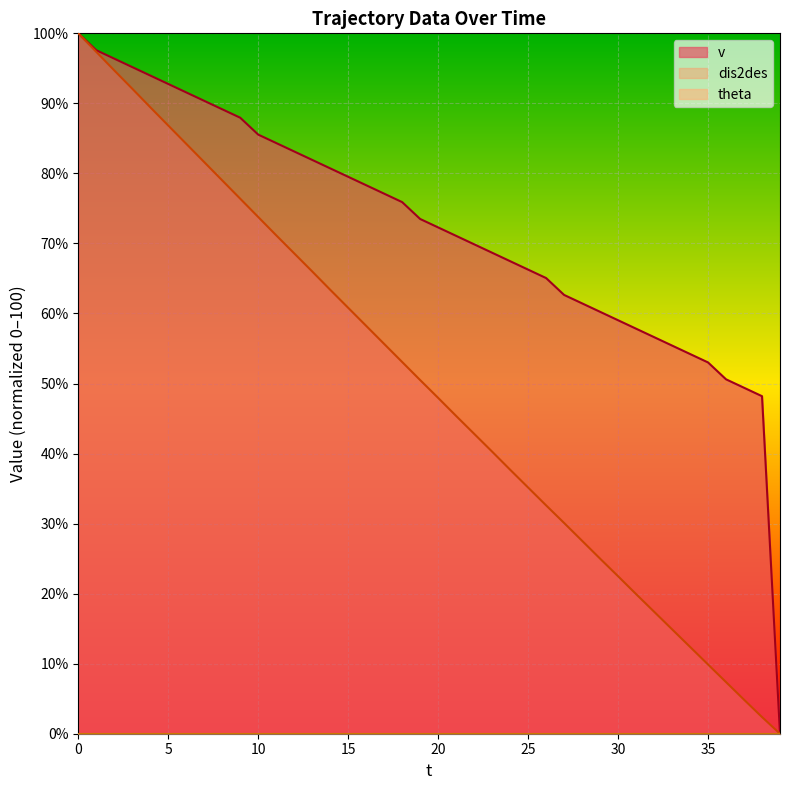

Which series has the largest total across all categories?

v